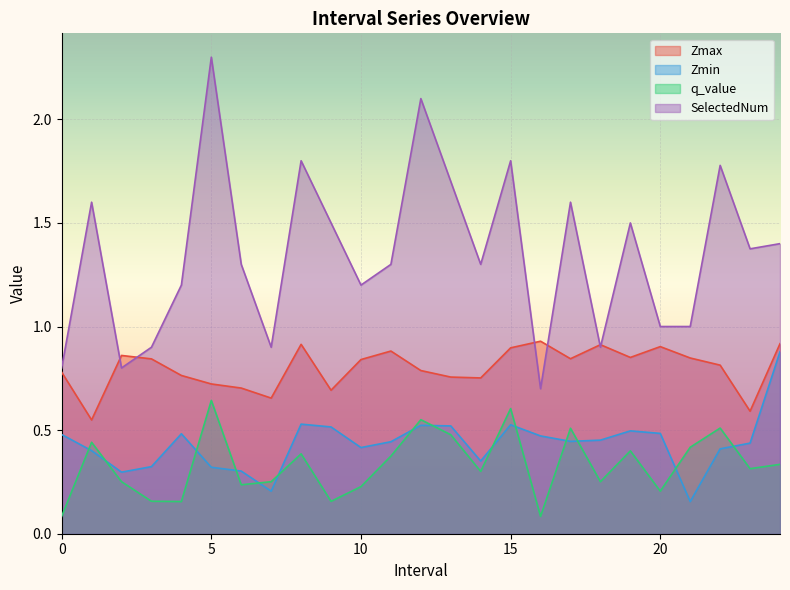

What is the label of the 3rd point from the right?

22.0